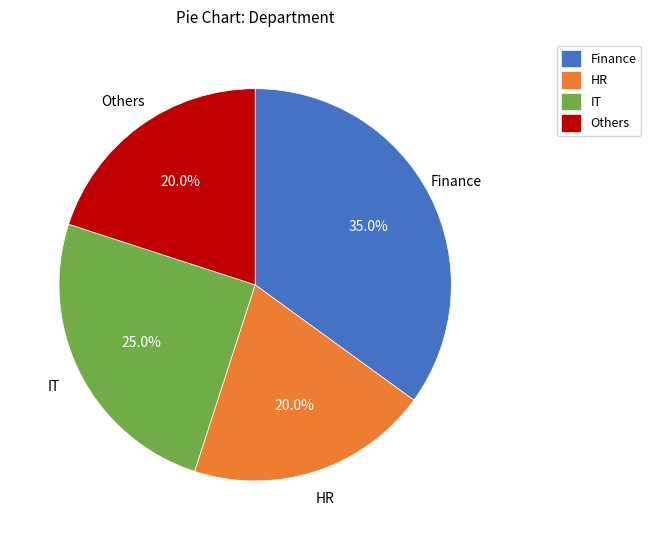

Is Others the majority of the pie?

No